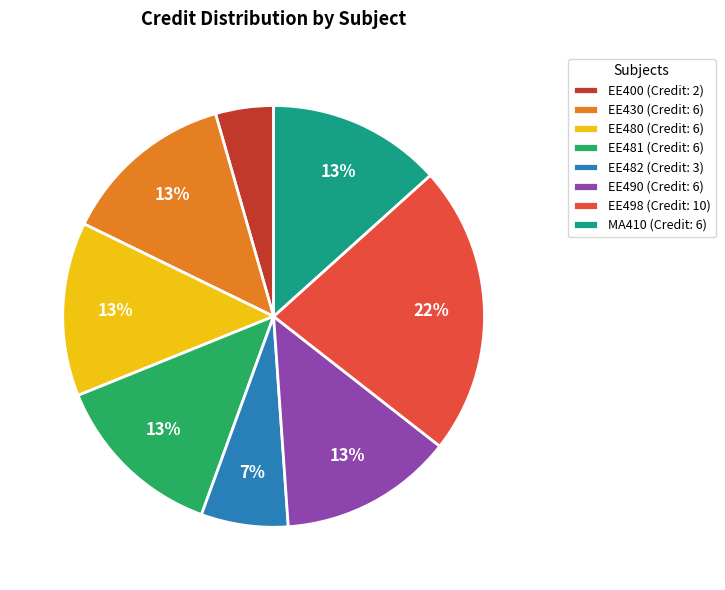

What percentage is the EE430 slice, to the nearest percent?

13%